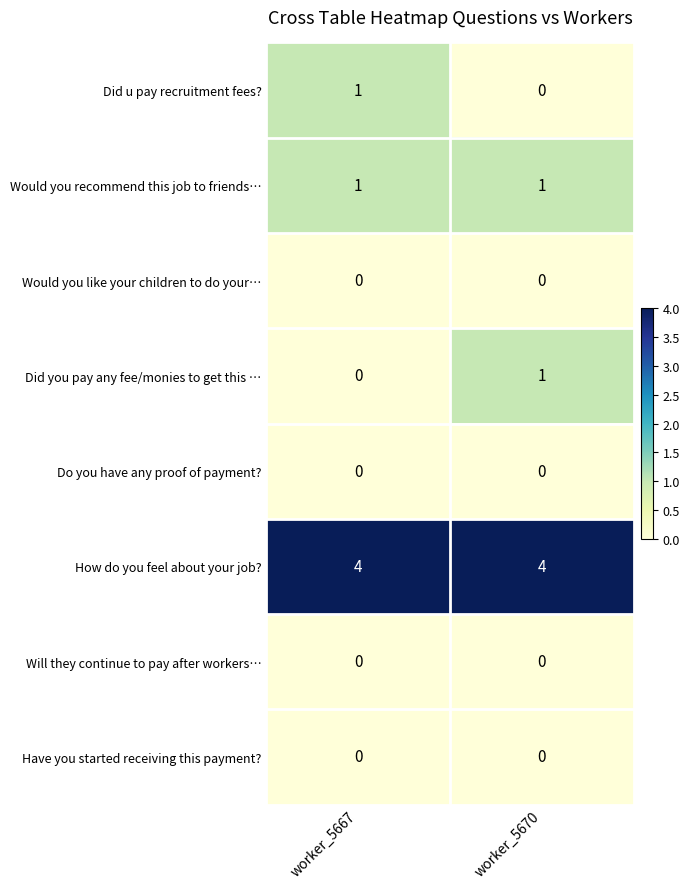

The value of Will they continue to pay after workers… at worker_5667 is 0. True or false?

True